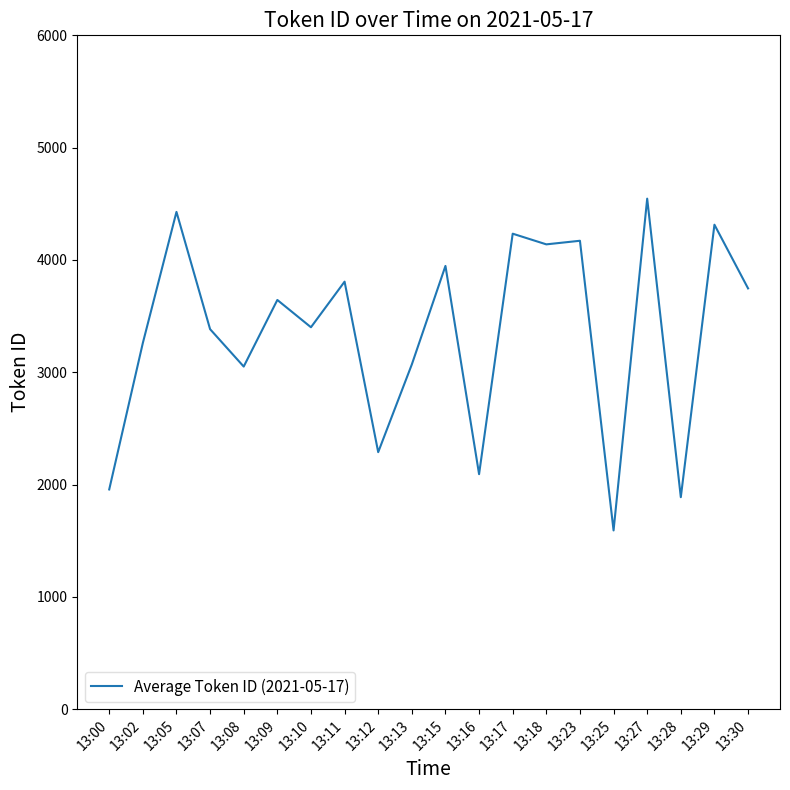

What is the change in value from 13:12 to 13:23?

+1882